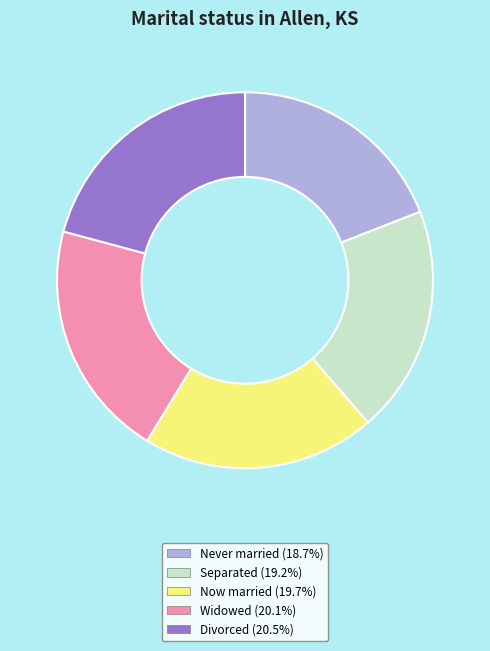

What is the ratio of the value at Widowed (20.1%) to the value at Separated (19.2%)?

1.0